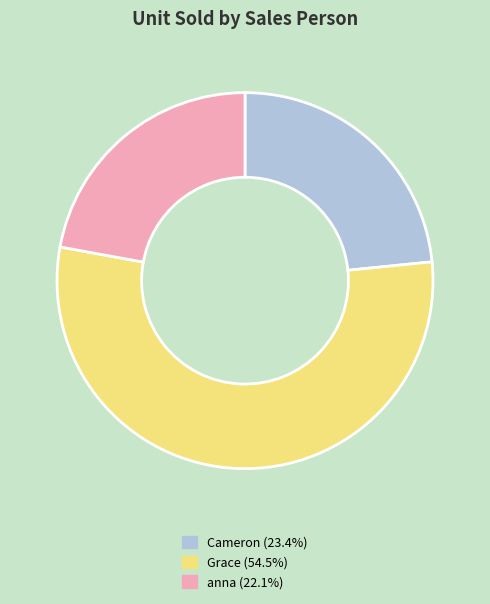

Rank the categories by value from highest to lowest.

Grace, Cameron, anna